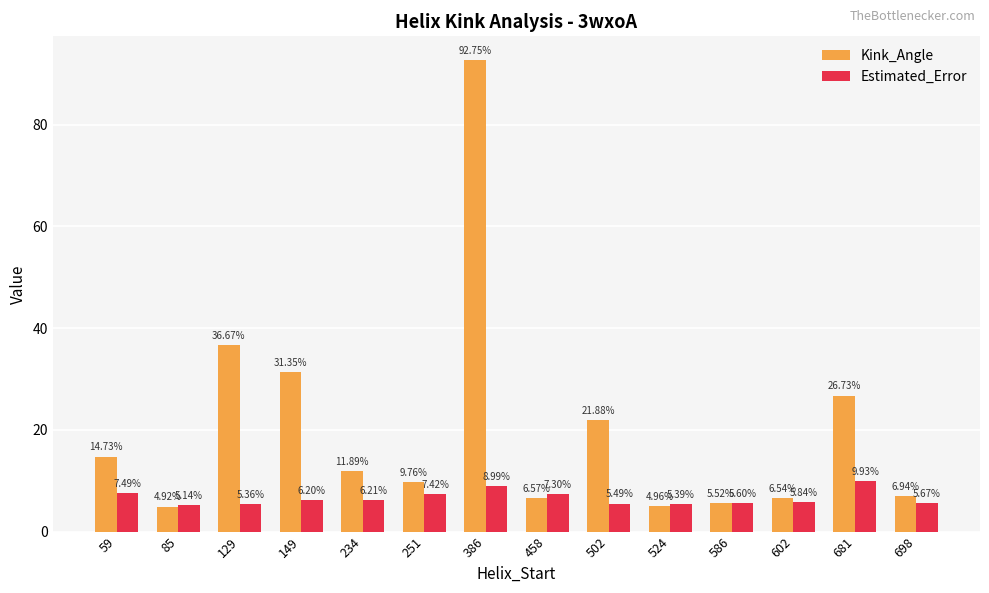

Are the bars horizontal?

No